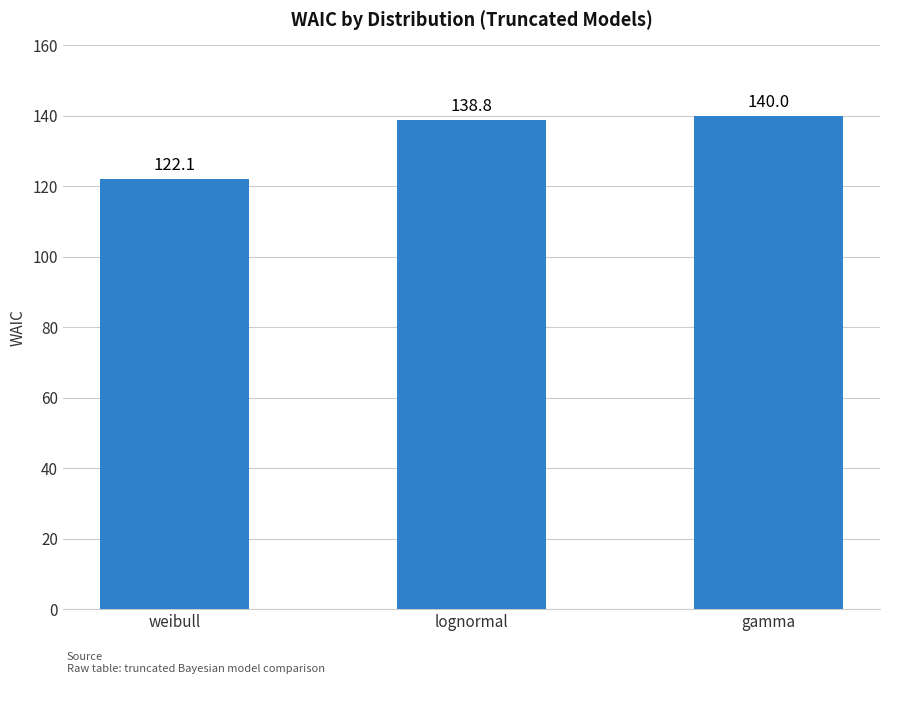

Does the chart contain any negative values?

No